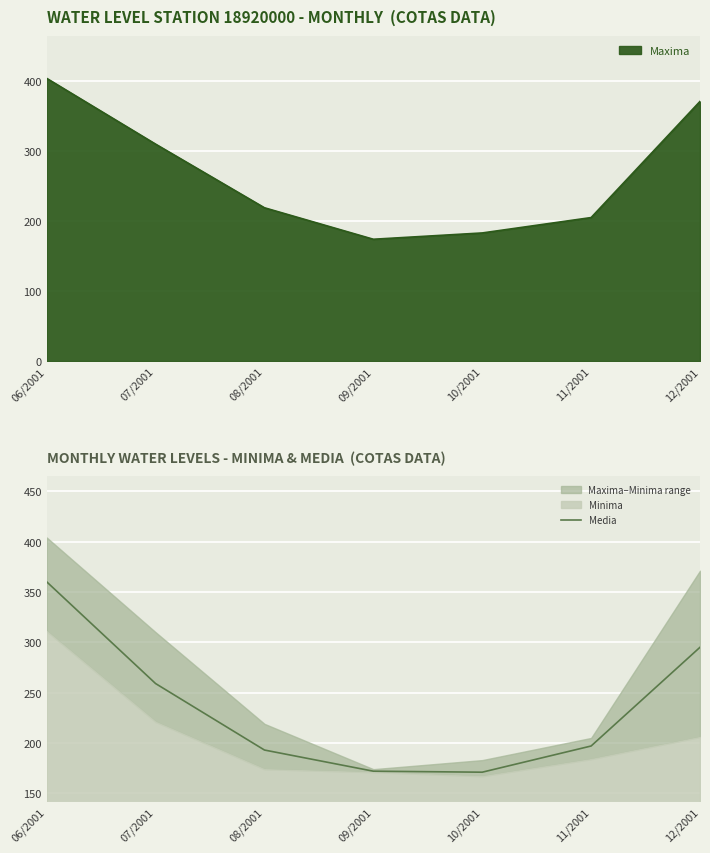

The value at 09/2001 is 172. True or false?

True